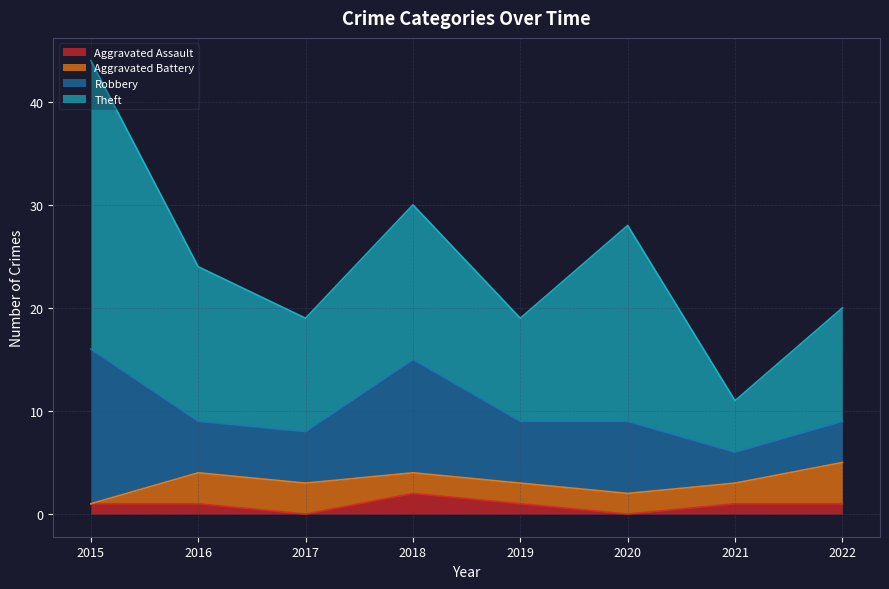

True or false: Theft and Aggravated Battery cross at least once.

False